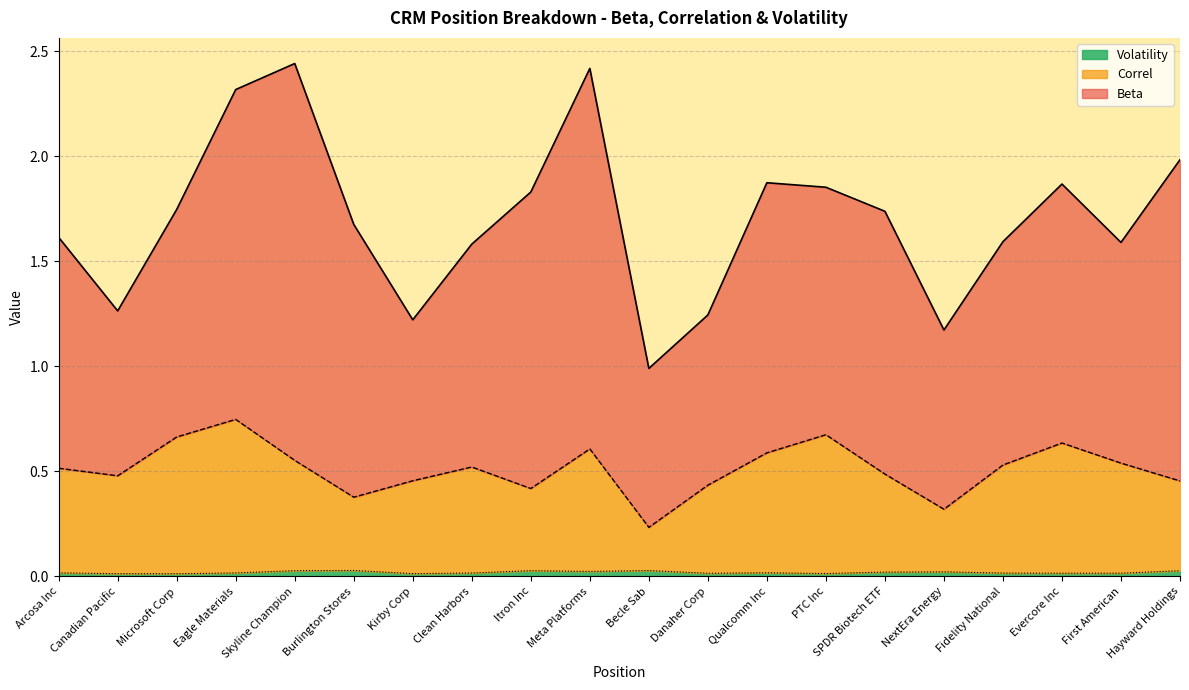

How many interior local peaks does the Correl series have?

5